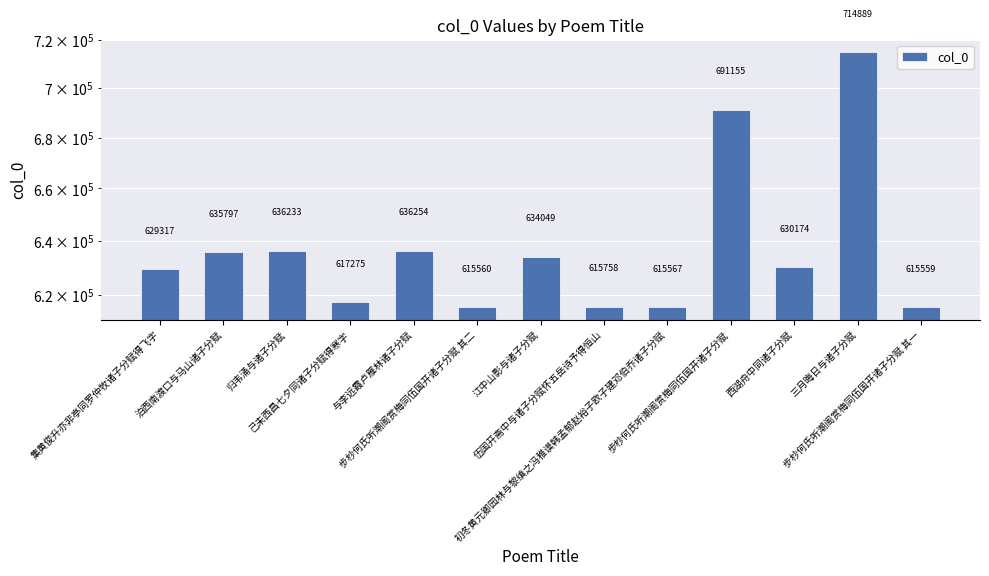

List the labels in order of value, smallest first.

步杪何氏听潮阁赏梅同伍国开诸子分赋 其一, 步杪何氏听潮阁赏梅同伍国开诸子分赋 其二, 初冬黄元卿园林与黎缜之冯稚谟韩孟郁赵裕子欧子建邓伯乔诸子分赋, 伍国开斋中与诸子分赋怀五岳诗予得恒山, 己未西昌七夕同诸子分赋得寒字, 集黄俊升亦非亭同罗仲牧诸子分赋得飞字, 西湖舟中同诸子分赋, 江中山影与诸子分赋, 泊西南渡口与马山诸子分赋, 归韦涌与诸子分赋, 与李远霞卢雁林诸子分赋, 步杪何氏听潮阁赏梅同伍国开诸子分赋, 三月晦日与诸子分赋